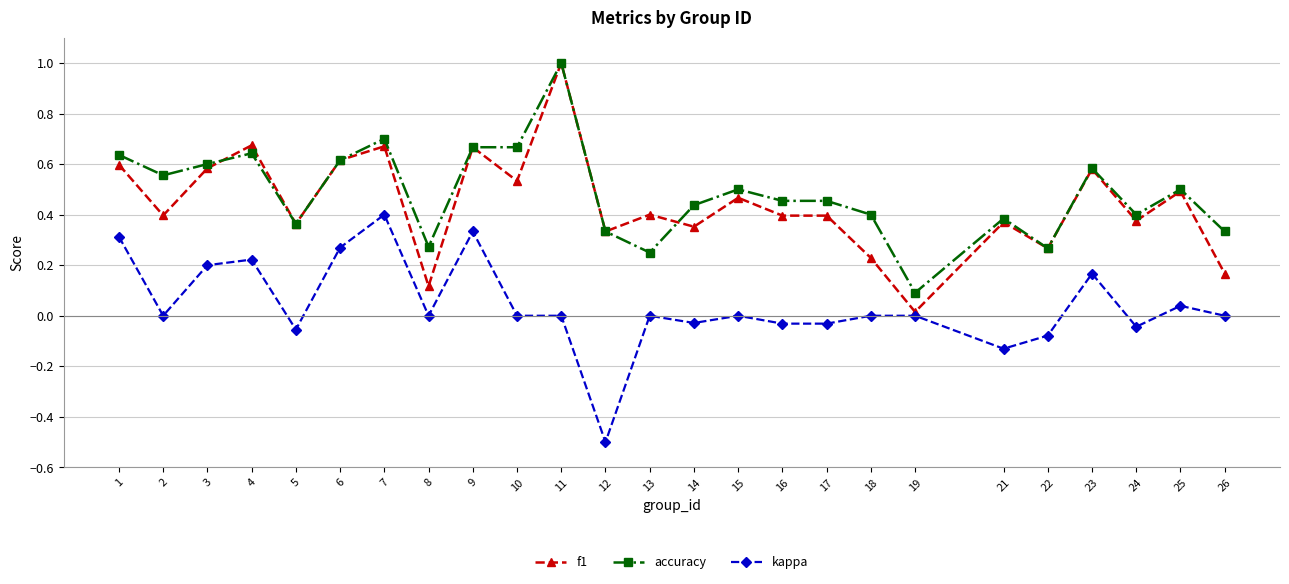

True or false: accuracy has more than 1 points higher than both neighbors.

True